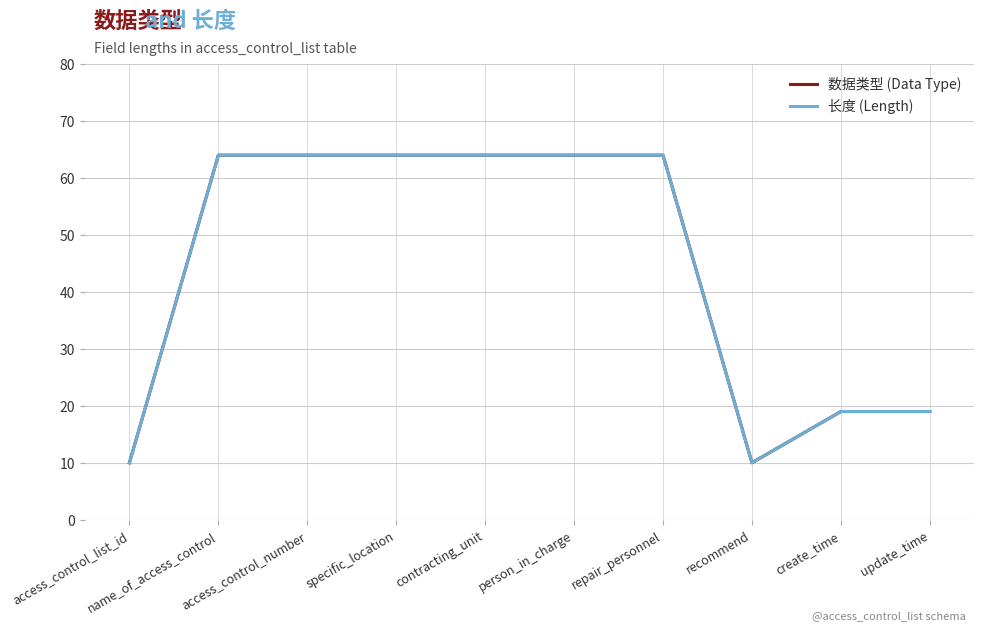

Reading left to right, list all the values displayed in this chart.

数据类型 (Data Type): access_control_list_id=10	name_of_access_control=64	access_control_number=64	specific_location=64	contracting_unit=64	person_in_charge=64	repair_personnel=64	recommend=10	create_time=19	update_time=19
长度 (Length): access_control_list_id=10	name_of_access_control=64	access_control_number=64	specific_location=64	contracting_unit=64	person_in_charge=64	repair_personnel=64	recommend=10	create_time=19	update_time=19